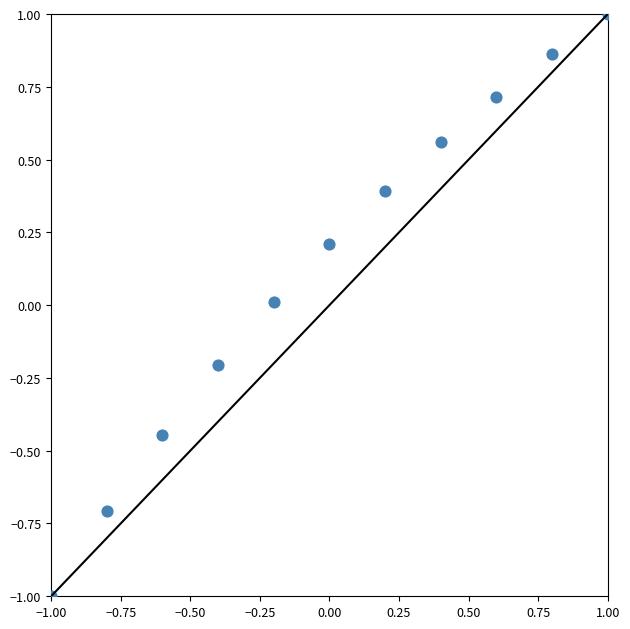

What is the range of Y values (max minus min)?

2.0